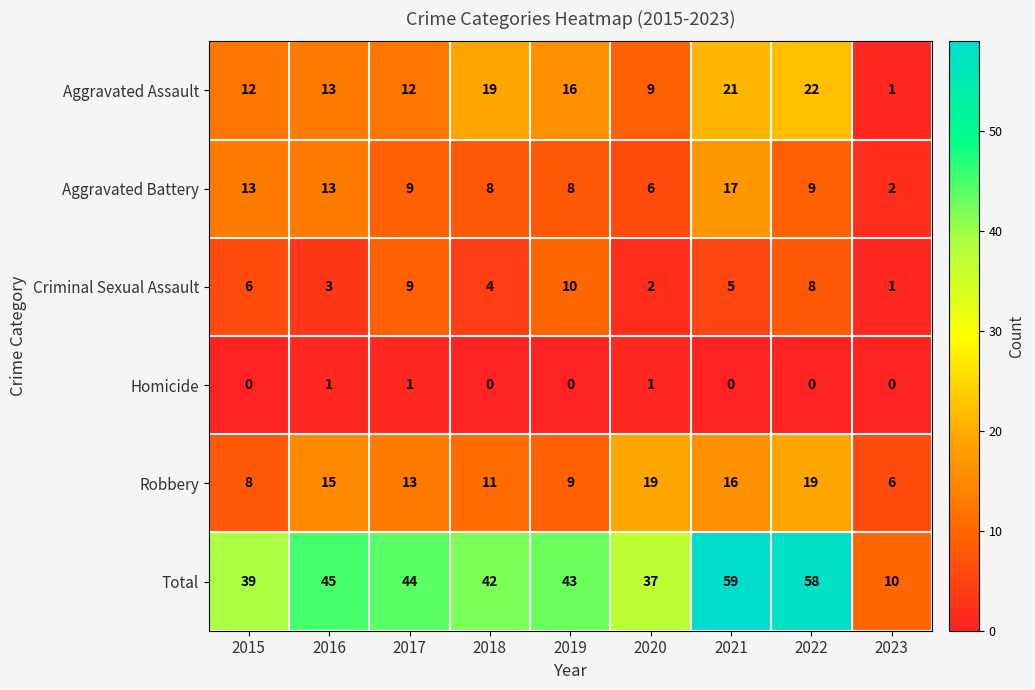

Where does the Aggravated Battery series first go above 9?

2015